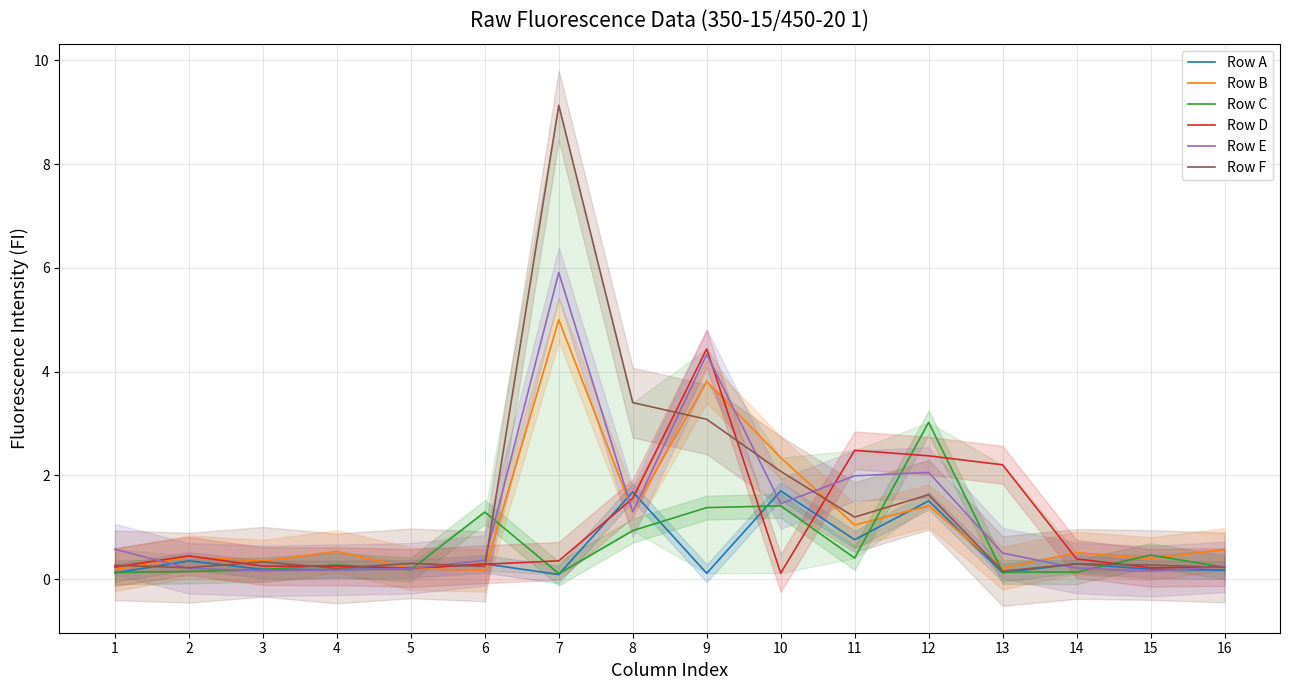

How many lines are shown in the chart?

6